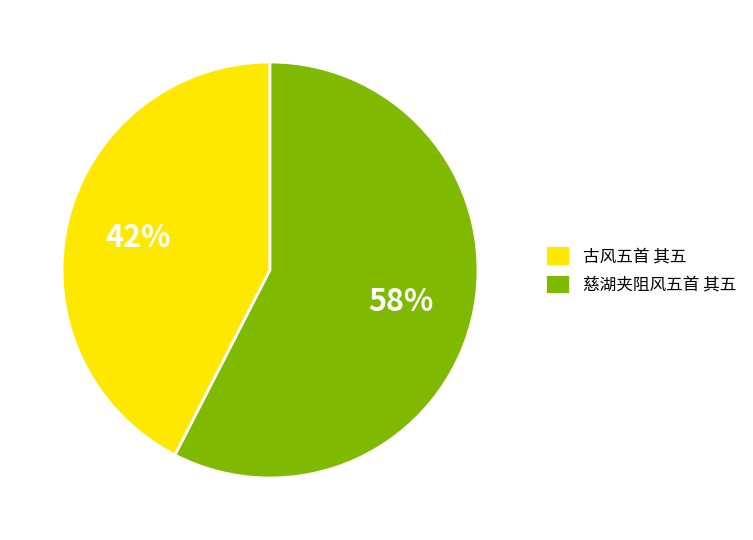

To the nearest percent, what is the combined percentage of 慈湖夹阻风五首 其五 and 古风五首 其五?

100%